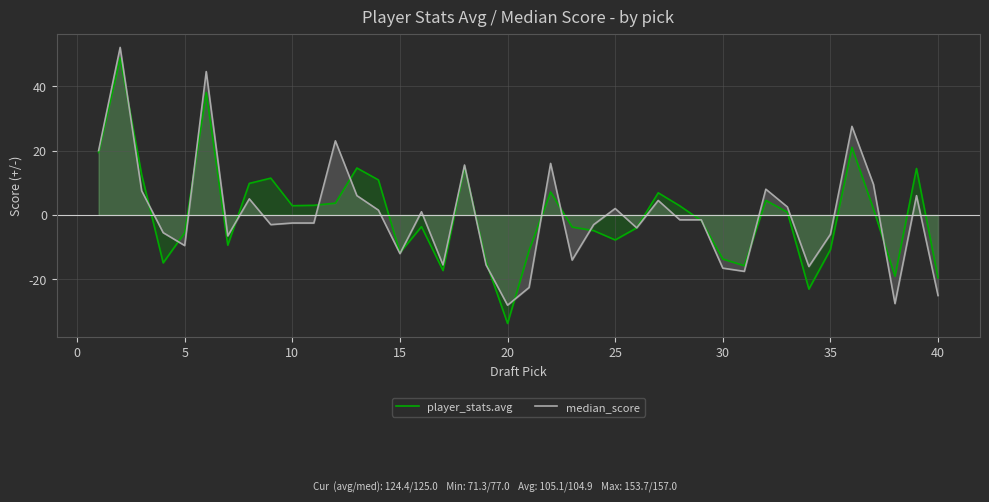

Which label corresponds to the smallest value in the chart?

20